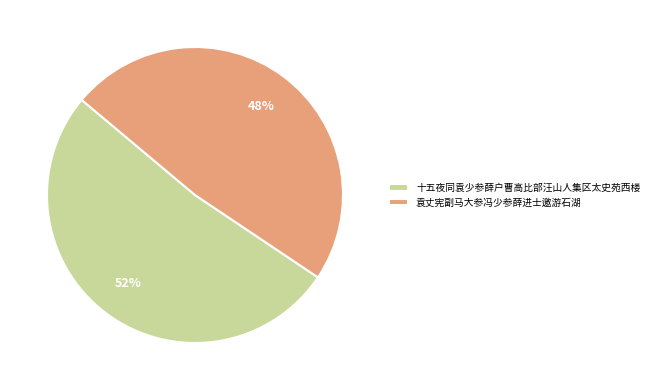

Count the number of slices in the pie.

2